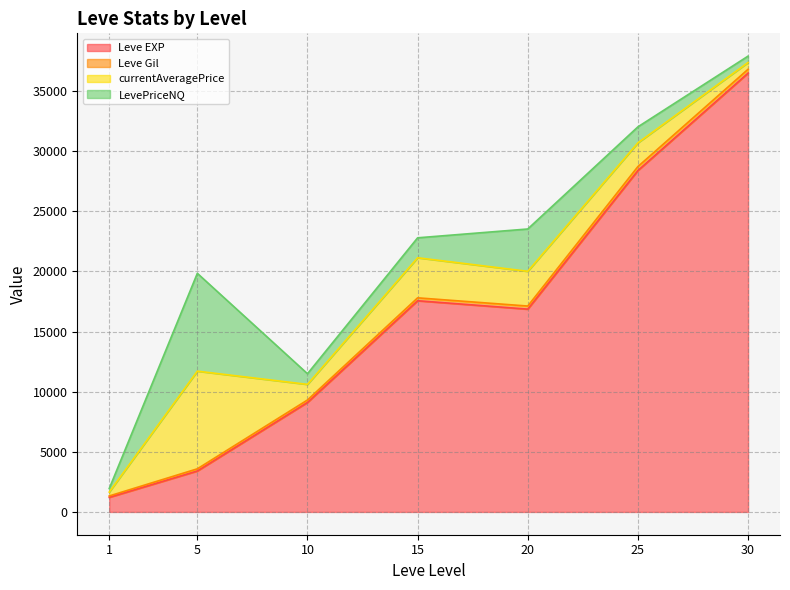

What is the highest value of the Leve EXP series?

36492.5